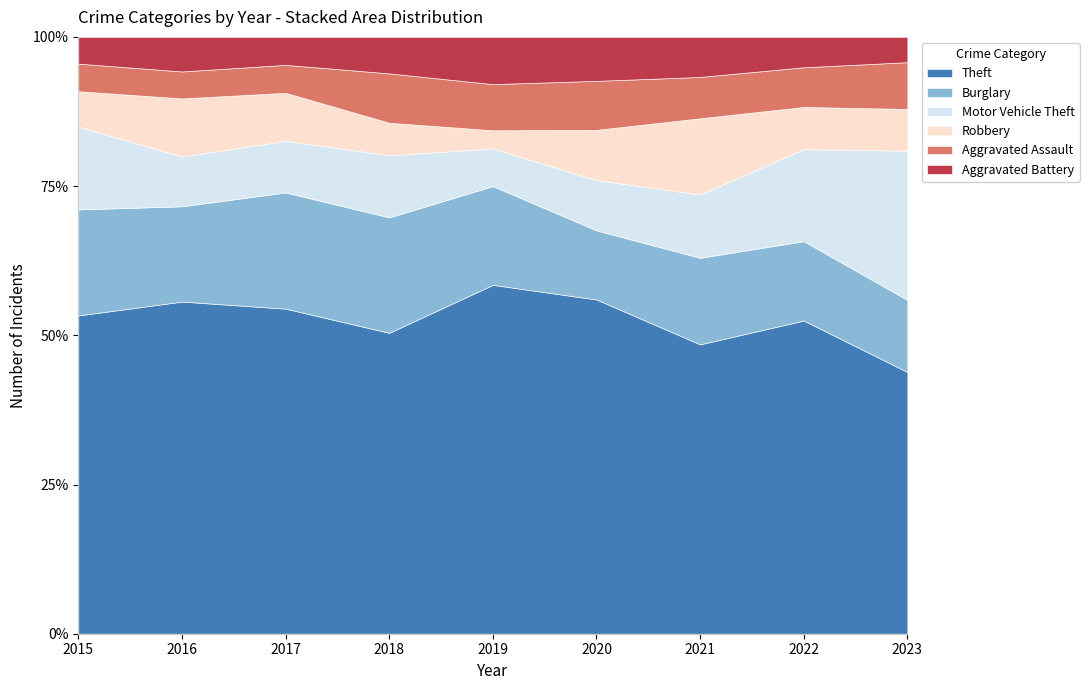

What is the average value of the Robbery series?

44